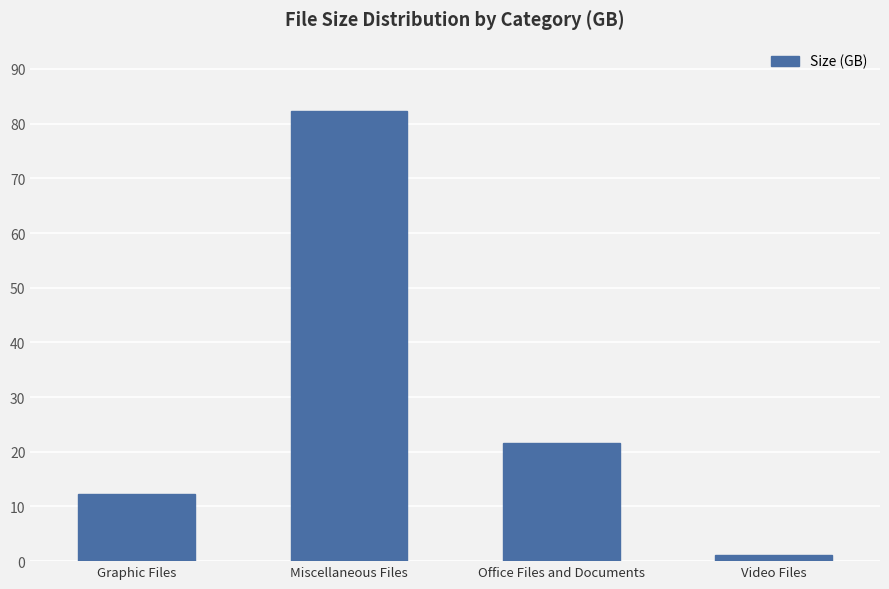

Between Miscellaneous Files and Graphic Files, which is larger?

Miscellaneous Files